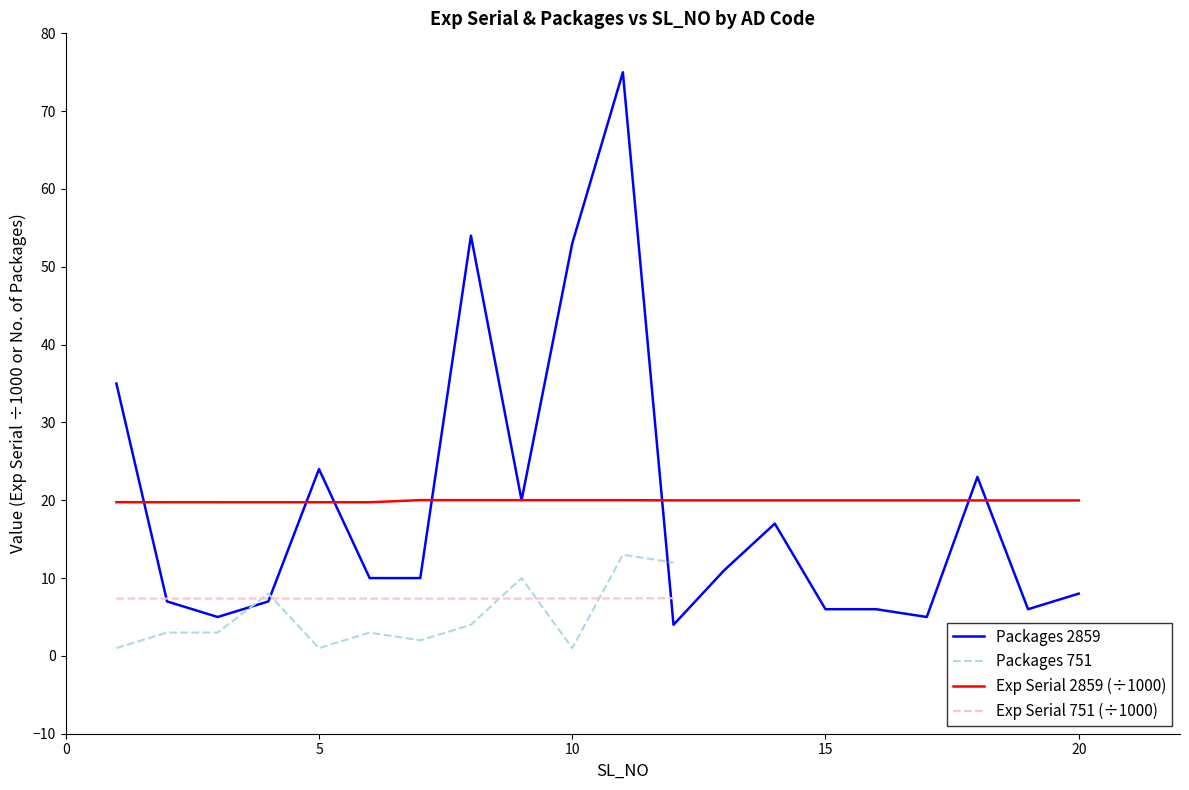

What value does the AD Code 2859 series have at 17?

20.0